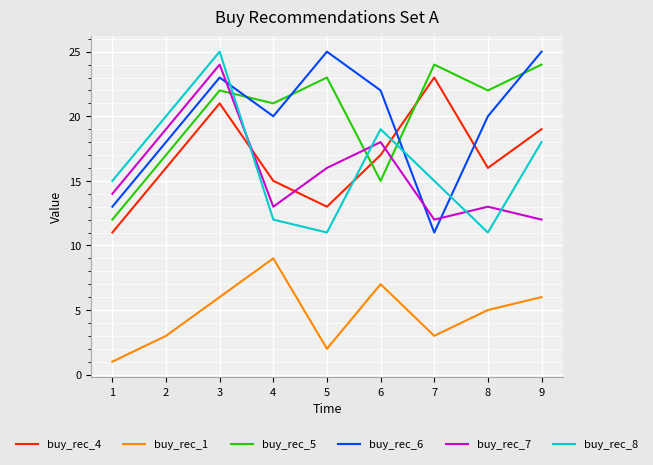

Where is the first local maximum for buy_rec_5?

3